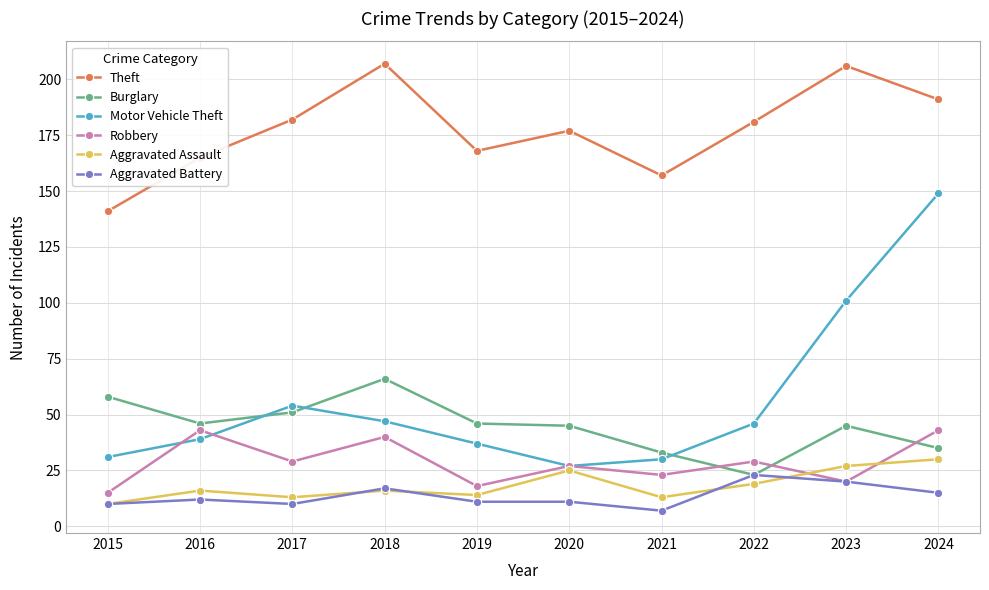

At how many categories does at least one series exceed 61?

10